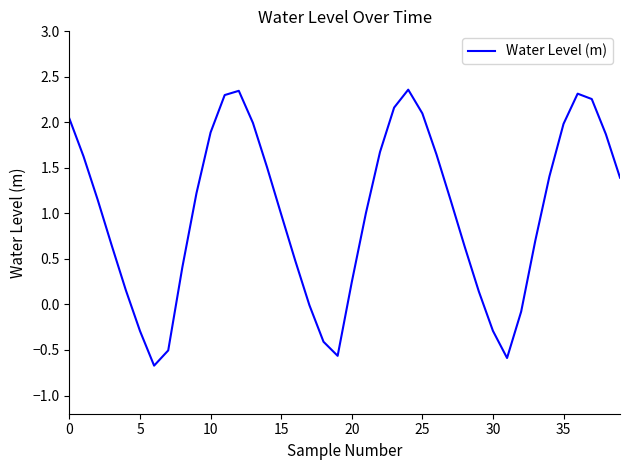

Is this an area chart (filled region under the line)?

No